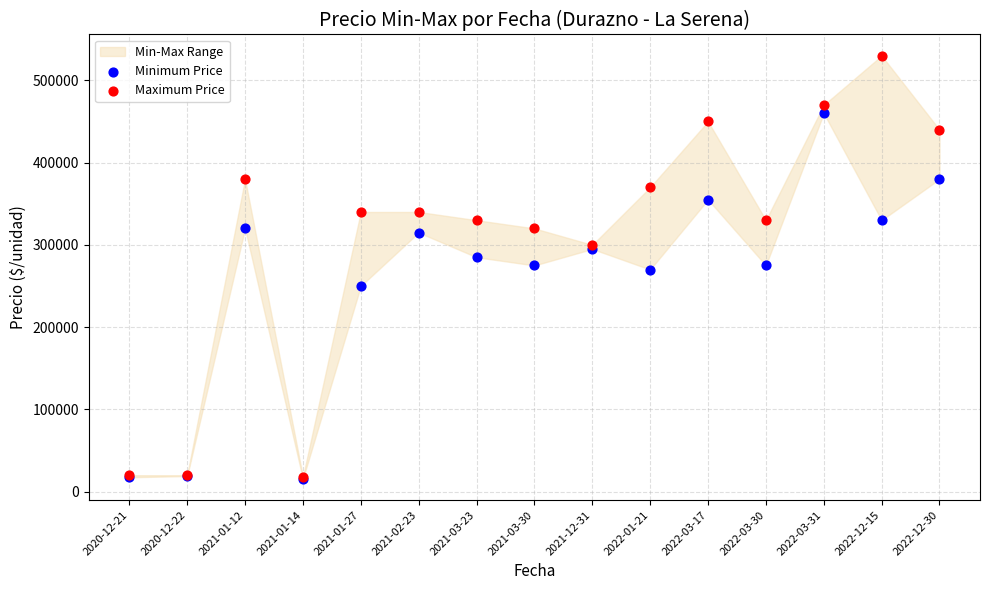

In the Minimum Price series, what Y value is closest to 237750?

250000